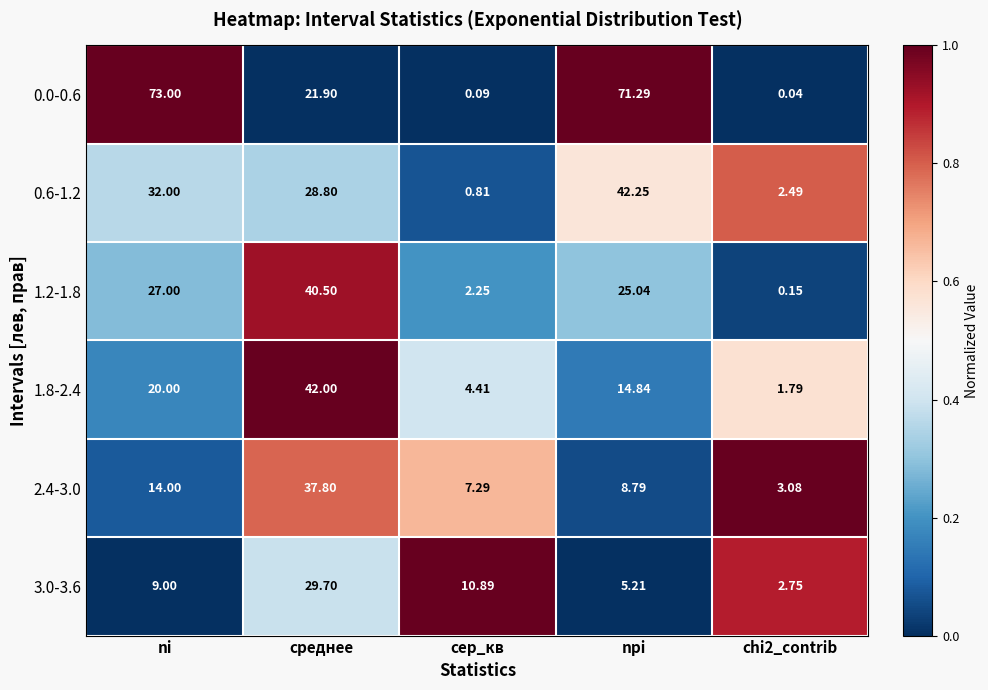

Where is 1.2-1.8 nearest to the value 20?

npi